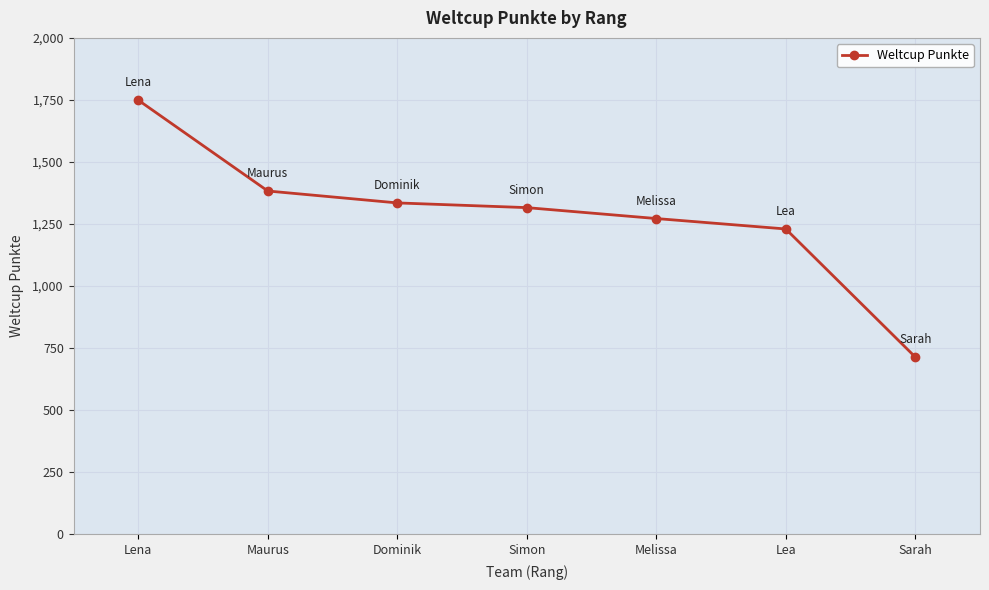

What is the value of the 7th point from the left?

714